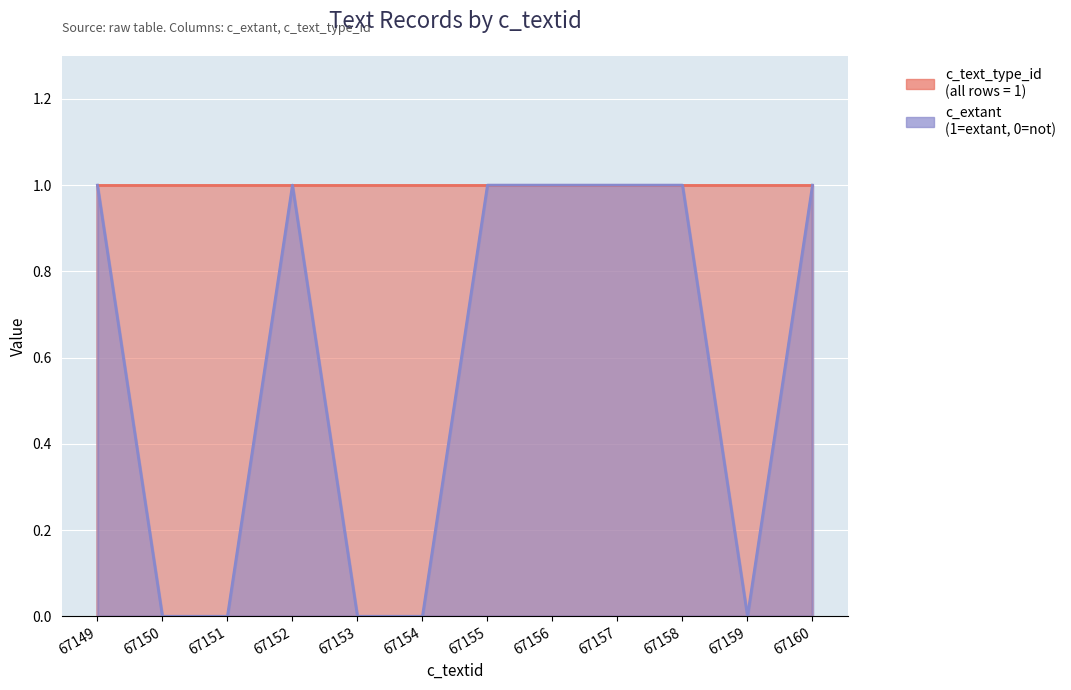

The chart shows a value of 1 at 67160. True or false?

True